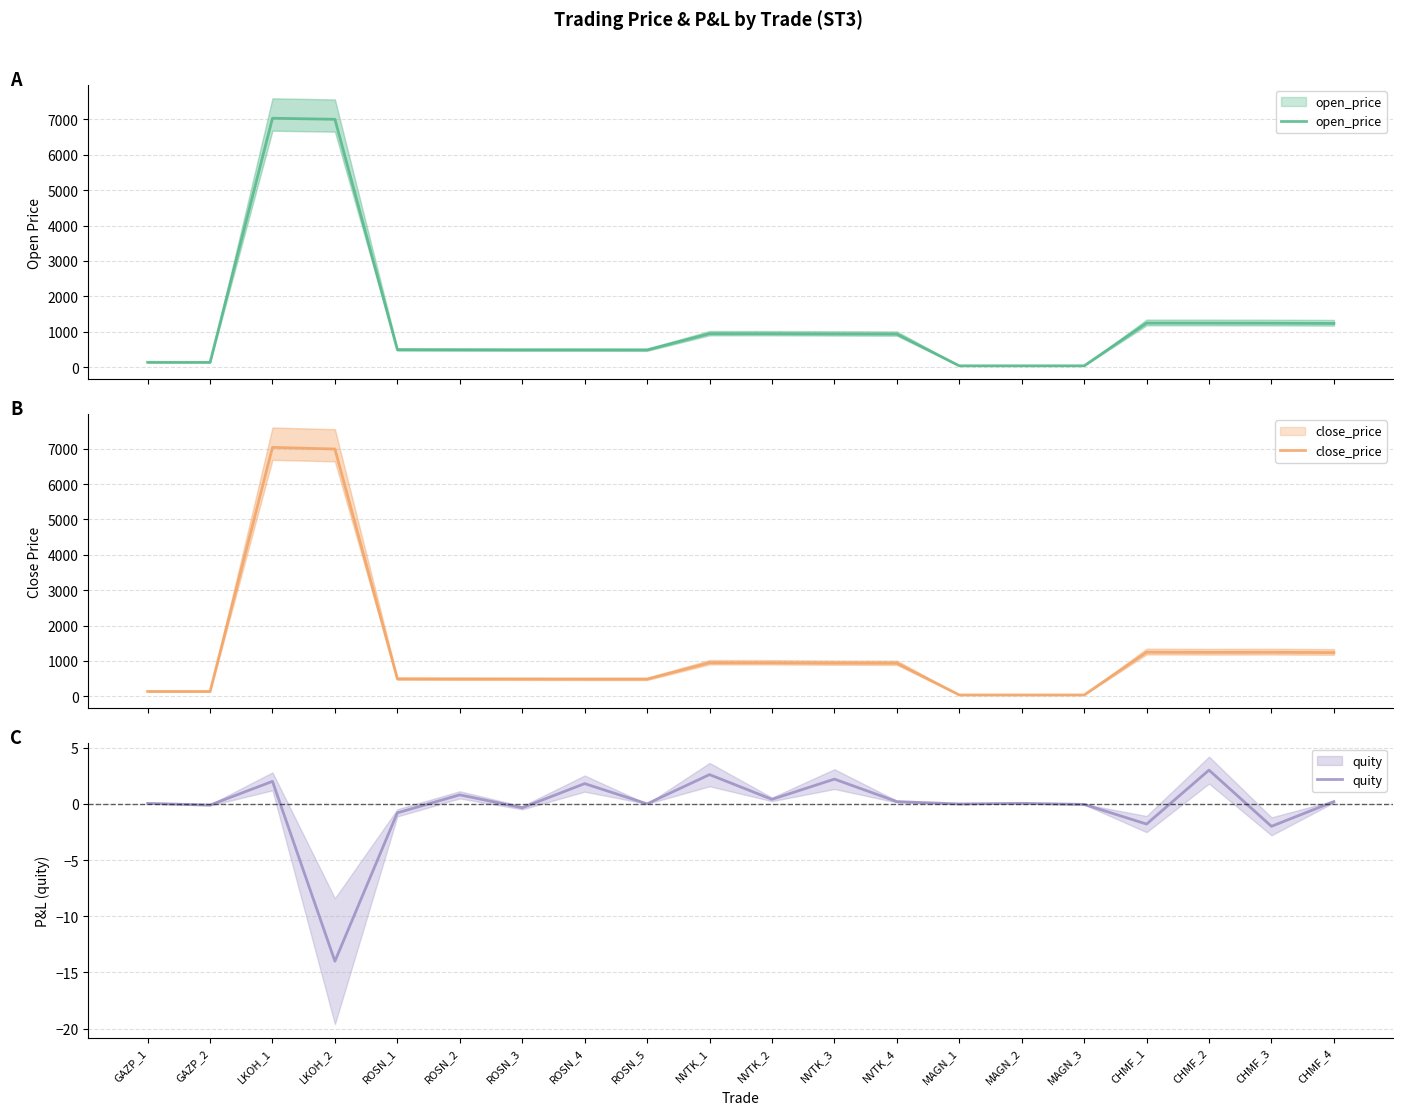

How many interior local peaks does the close_price series have?

4